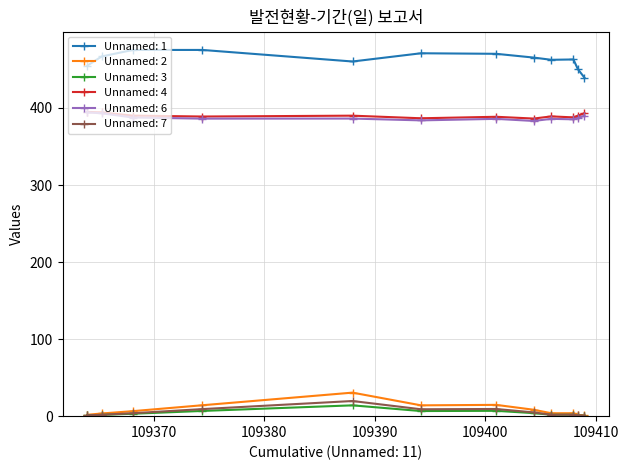

What is the highest value of the Unnamed: 1 series?

475.3